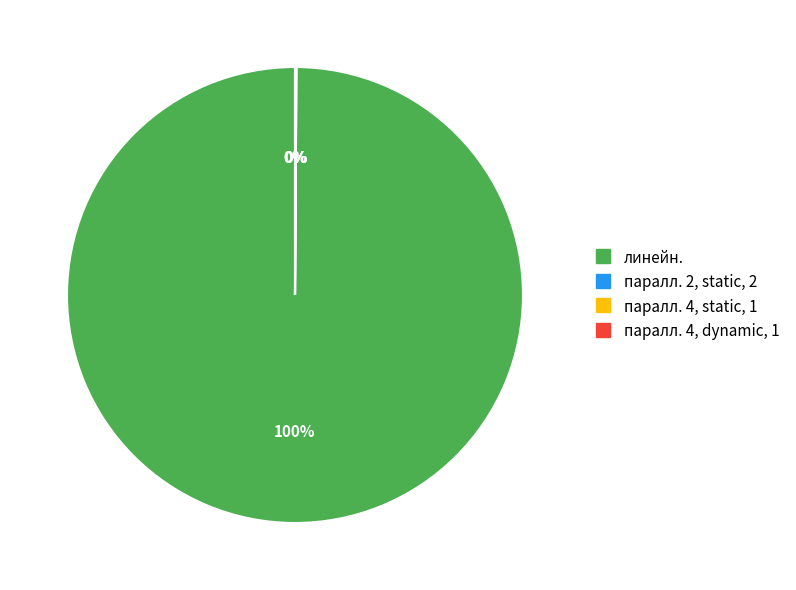

To the nearest percent, what is the average slice percentage?

25%